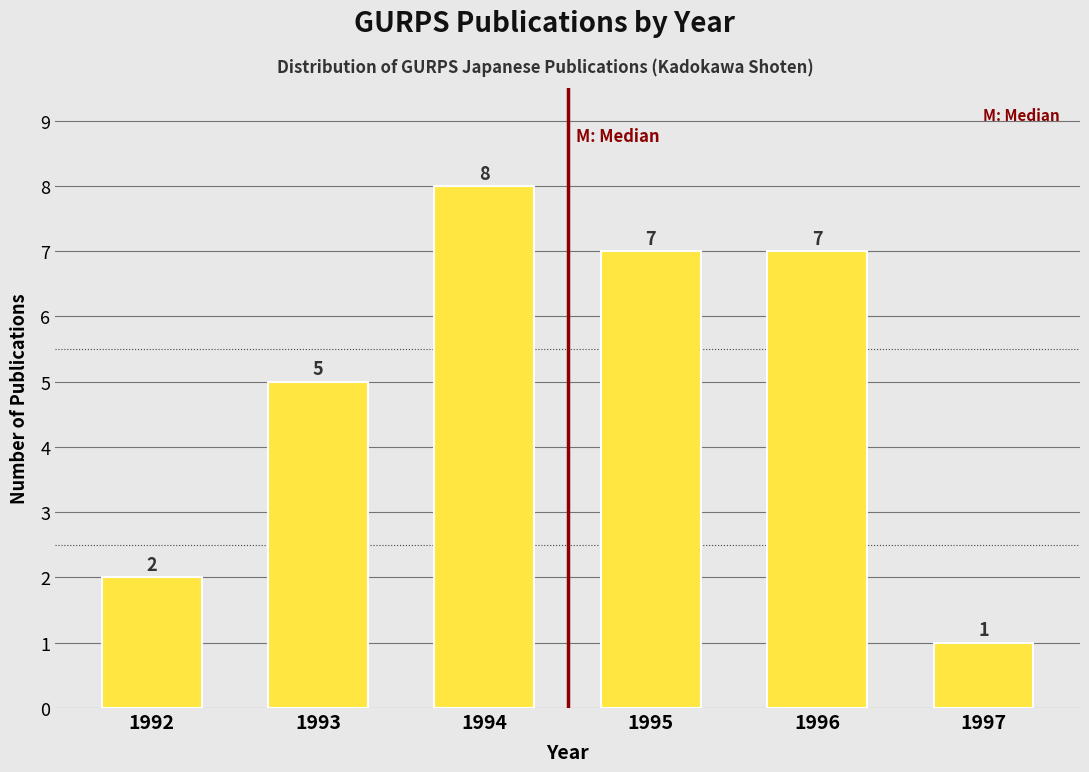

Reading right to left, list all the values displayed in this chart.

1	7	7	8	5	2